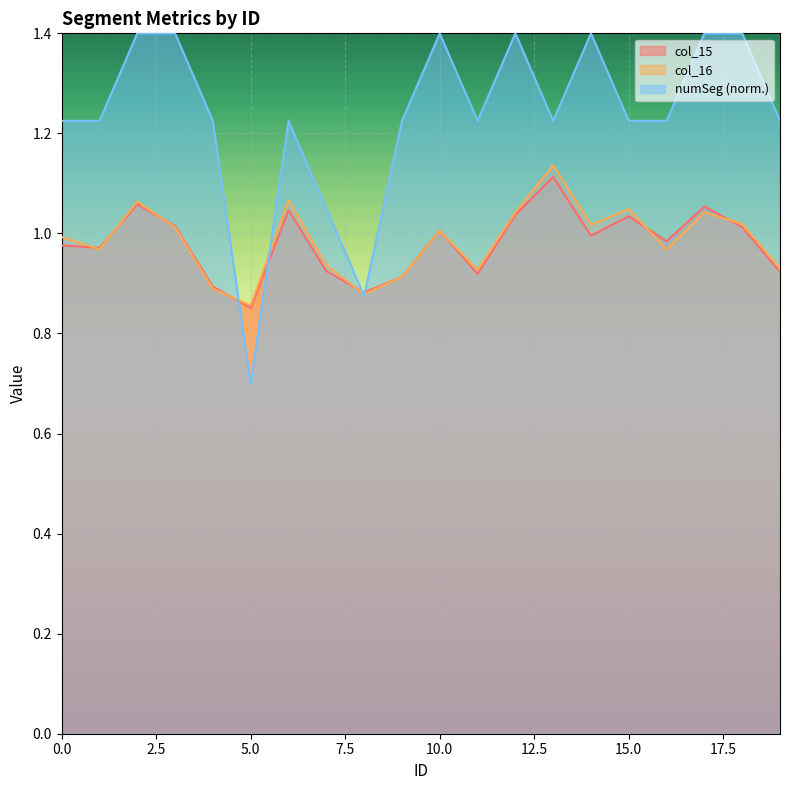

True or false: col_15 and numSeg intersect in this chart.

True